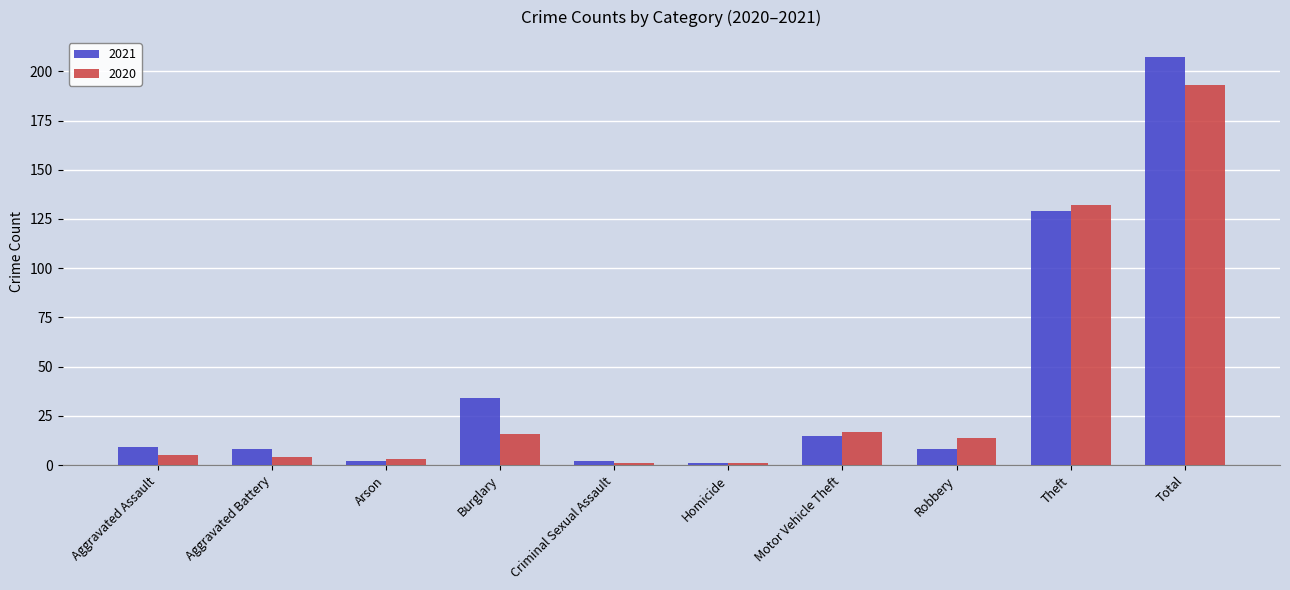

What is the label of the 9th bar from the right?

Aggravated Battery